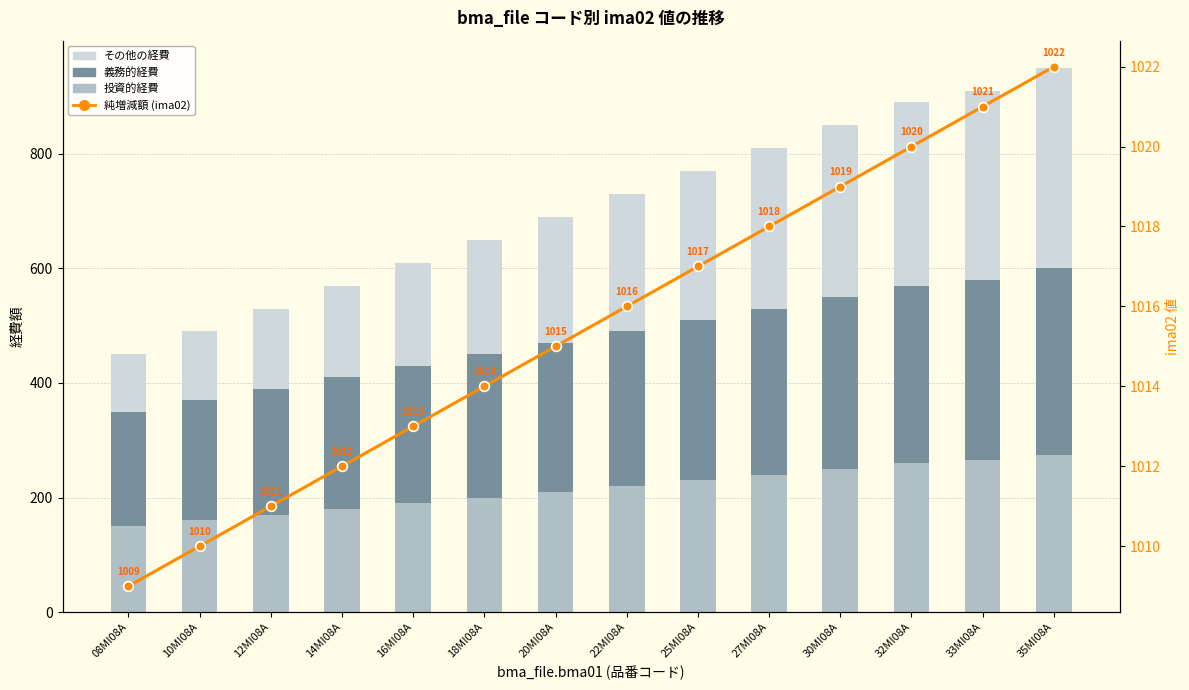

Rank the series by their maximum value, from highest to lowest.

純増減額, その他の経費, 義務的経費, 投資的経費